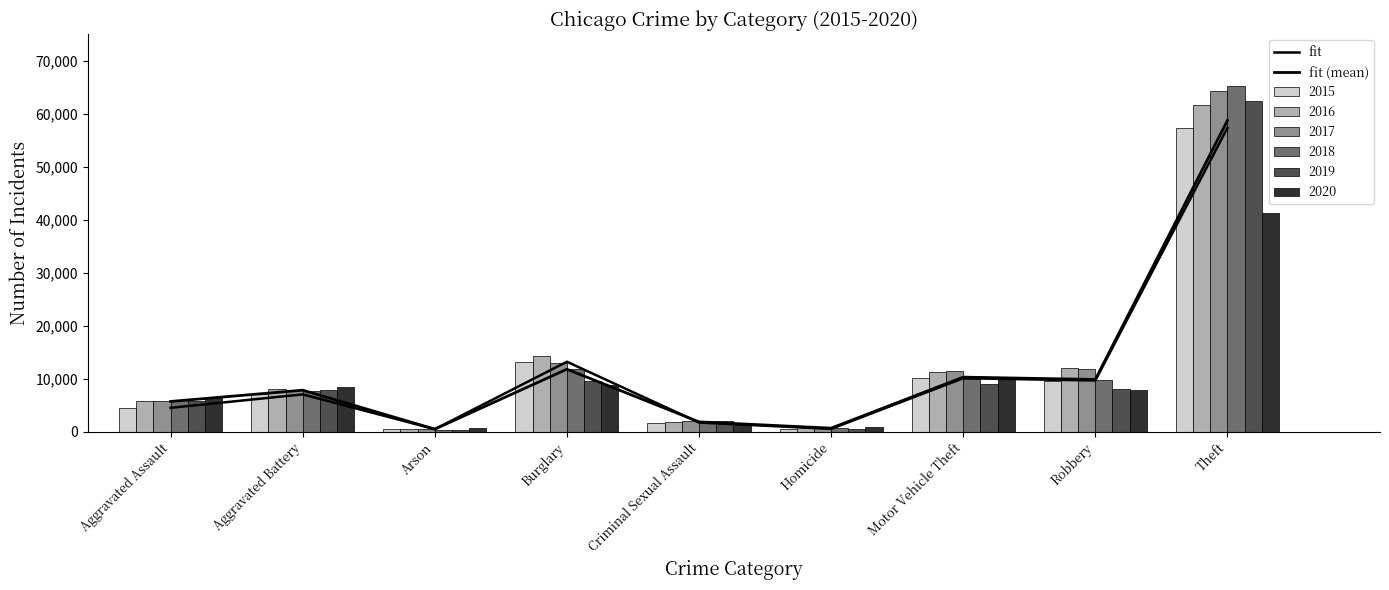

What is the difference between the second highest and minimum values in the fit series?

12736.0